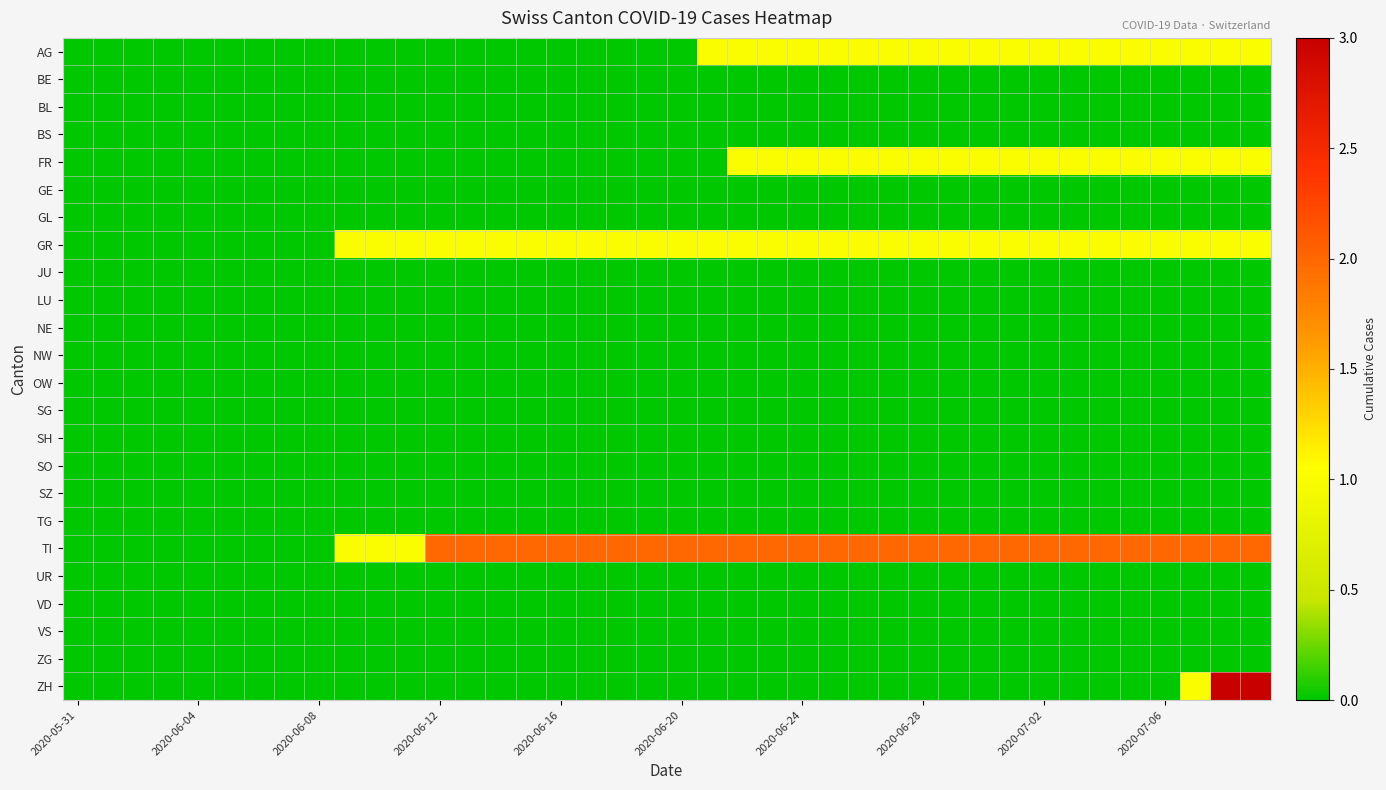

Which series has the largest total across all categories?

TI